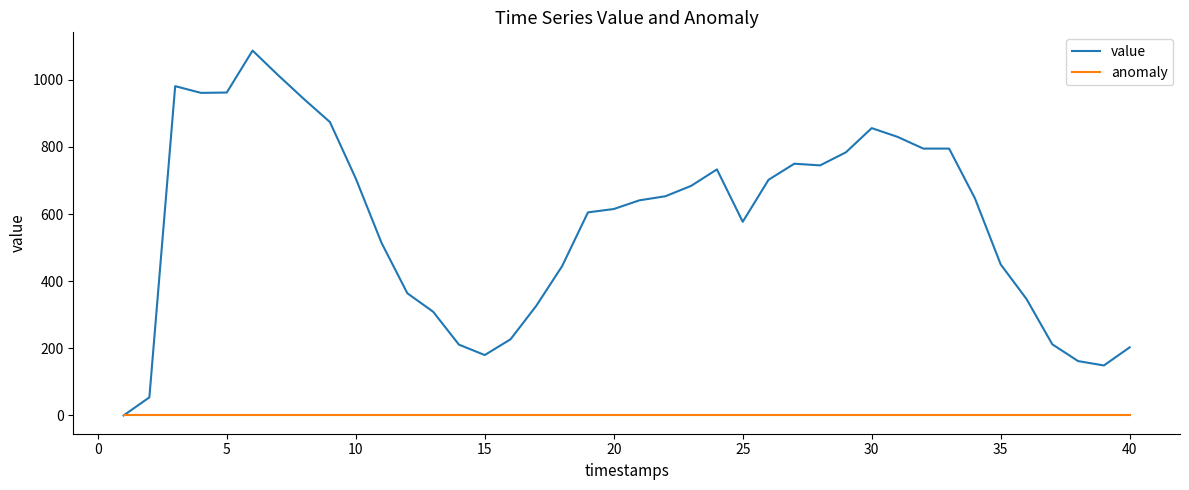

Rank the series by their maximum value, from highest to lowest.

value, anomaly